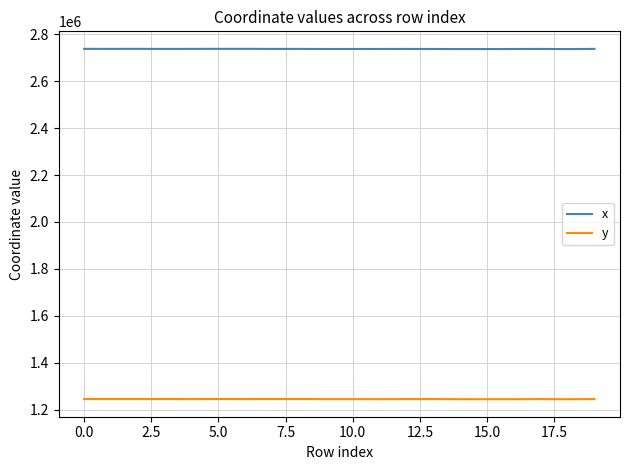

What is the maximum value for x?

2737727.0